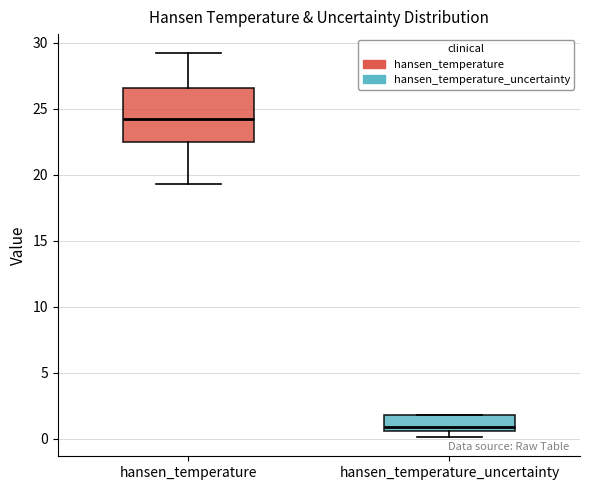

Reading left to right, read every box against the y-axis: the position of its median line, the range the box covers, and the ends of its whiskers. The values are not printed on the chart, so give them approximately, as read against the axis.

hansen_temperature: median 24.0, box 22.5 to 26.5, whiskers 19.5 to 29.0
hansen_temperature_uncertainty: median 1.0, box 0.5 to 2.0, whiskers 0.0 to 2.0